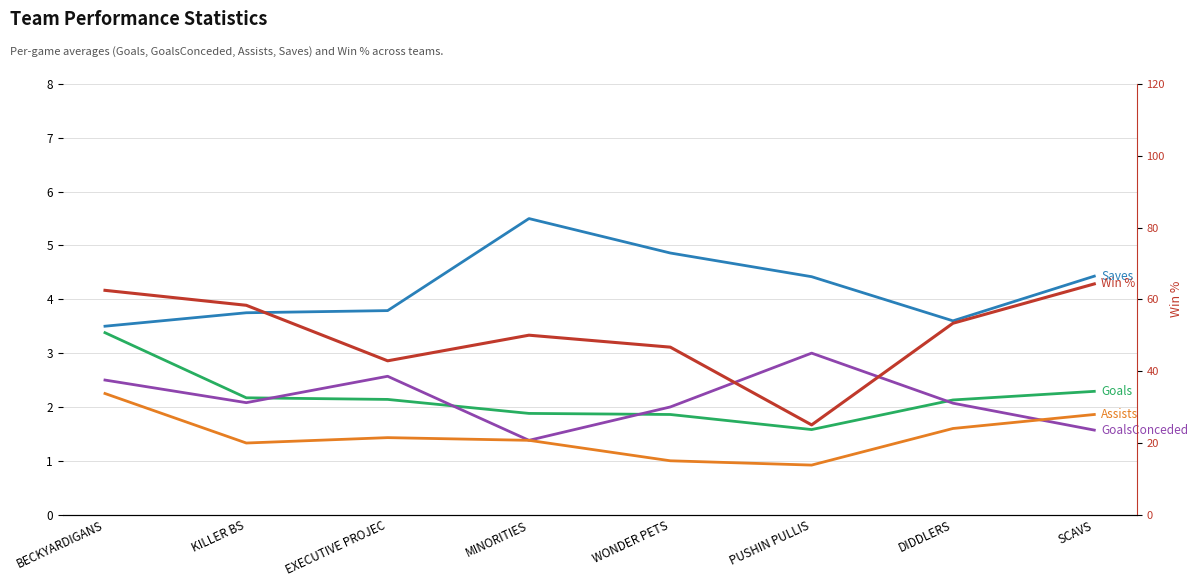

What is the minimum value shown in the chart?

0.9